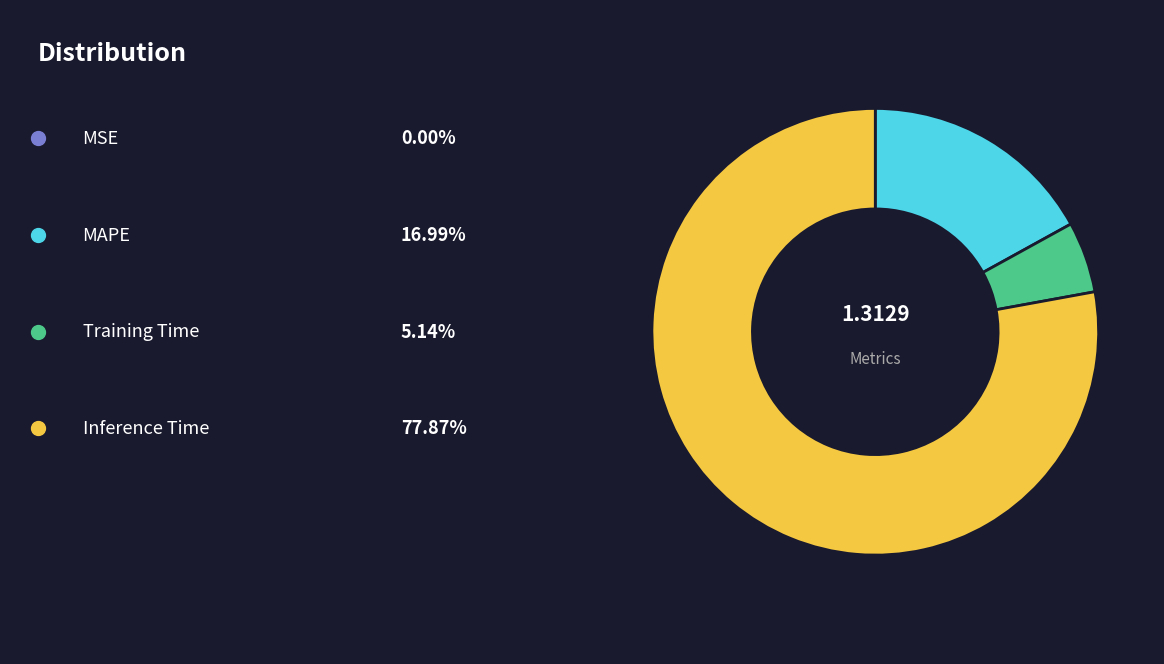

Does any single category account for the majority?

Yes